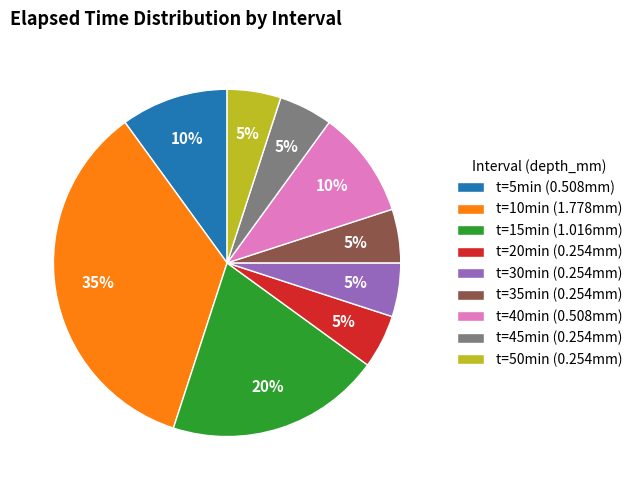

Combined, do t=35min (0.254mm) and t=10min (1.778mm) account for over 50%?

No